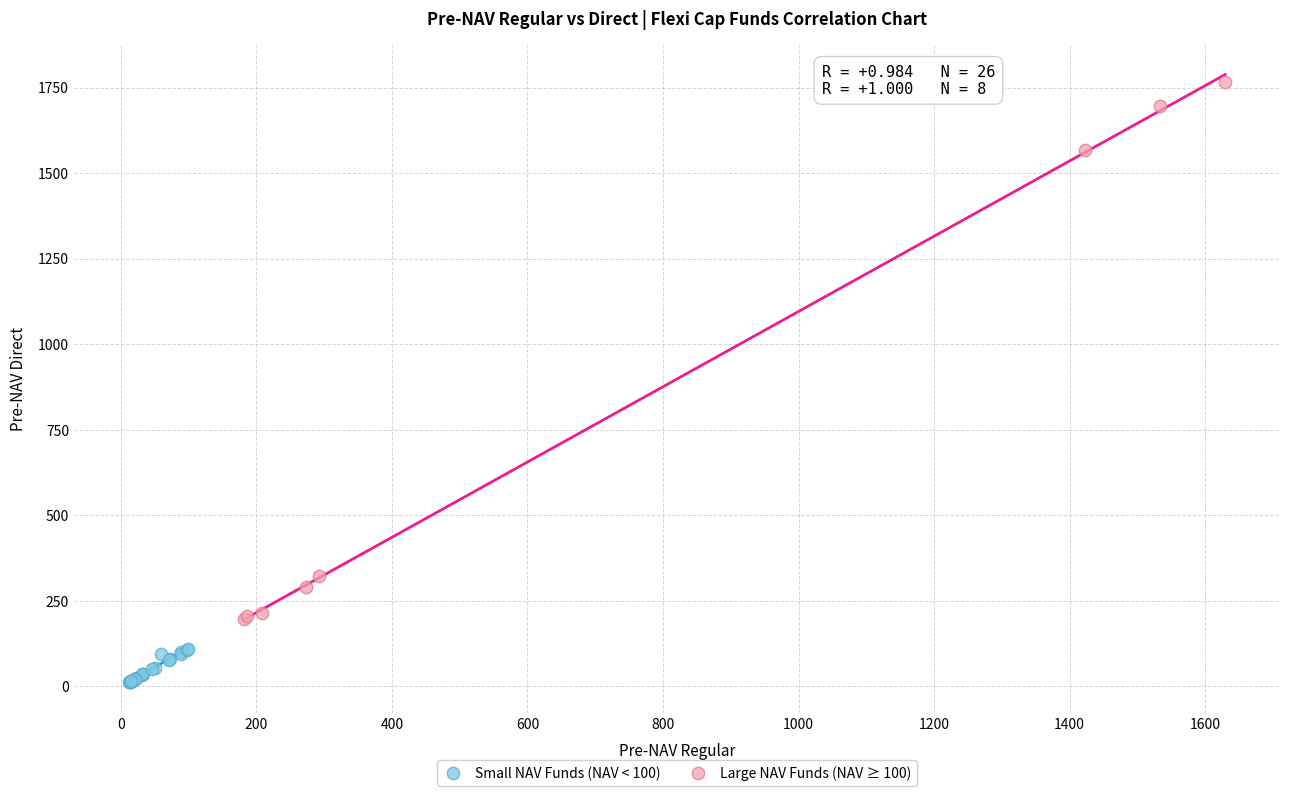

Which series has the largest Y range (max minus min)?

Large NAV Funds (NAV ≥ 100)